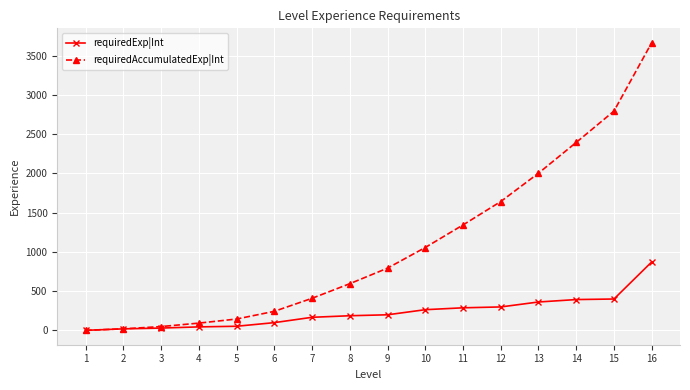

Between 6 and 11, which series saw the biggest shift?

requiredAccumulatedExp|Int